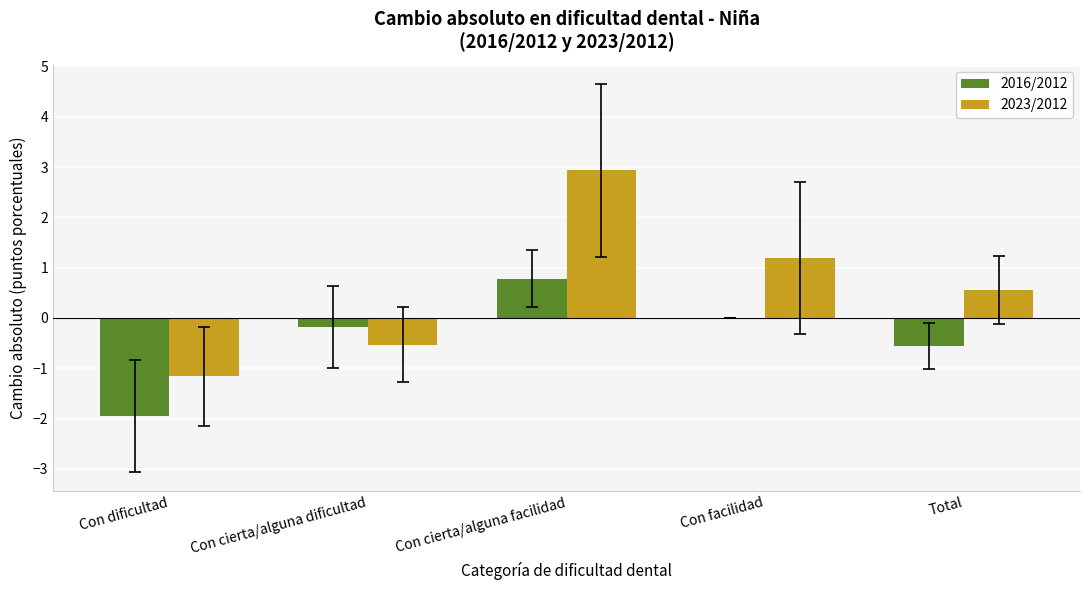

What are all the series names shown in the legend?

2016/2012, 2023/2012